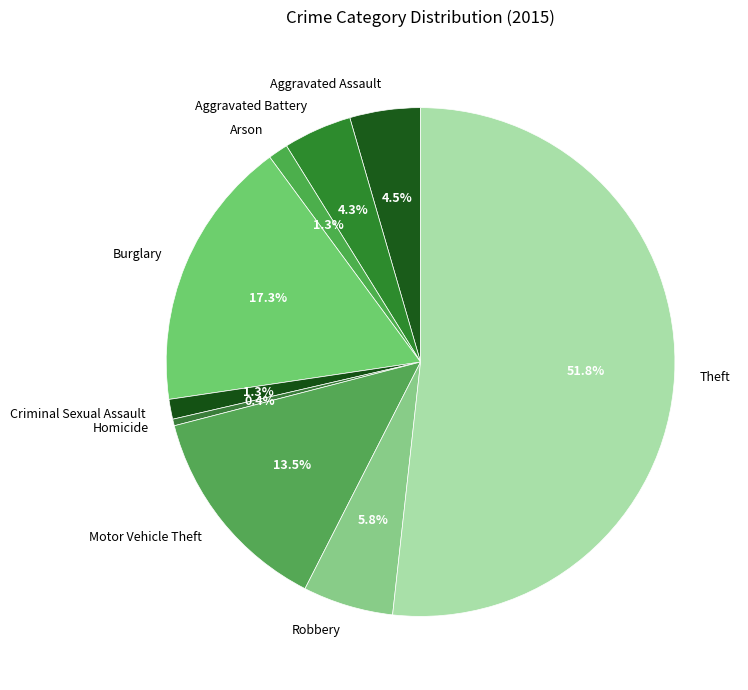

Combined, what portion of the pie is Theft and Arson?

53.0%